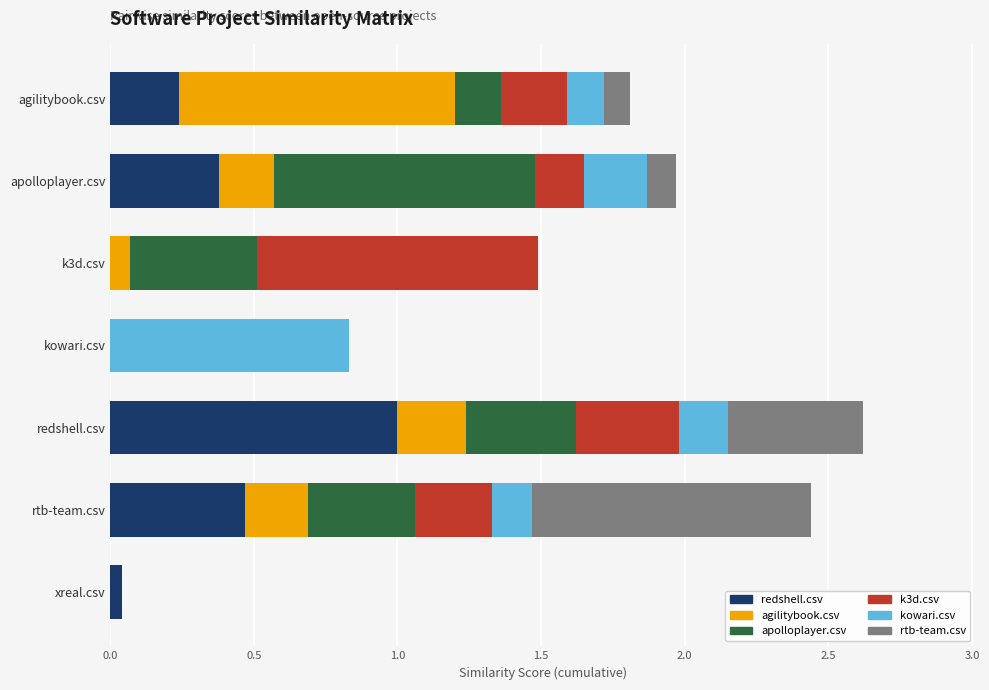

What is the sum of all redshell.csv values?

2.1